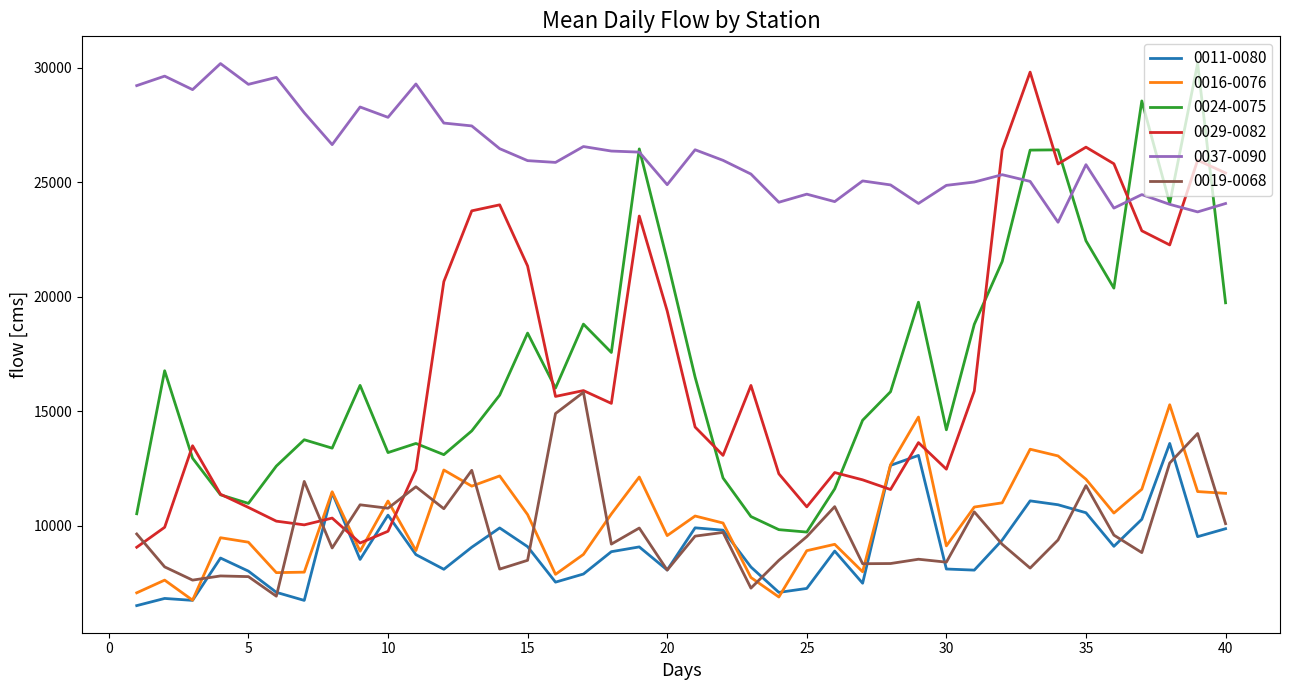

True or false: 0011-0080 and 0029-0082 intersect in this chart.

True